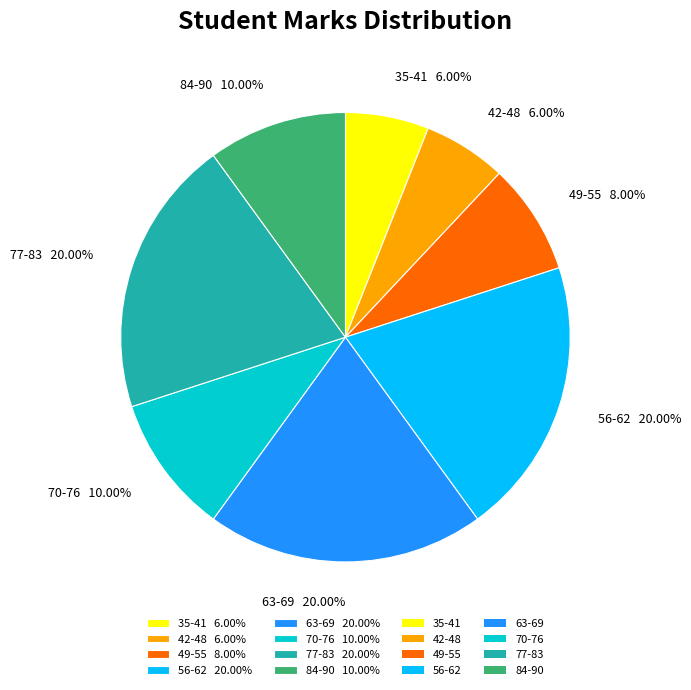

Count the number of slices in the pie.

8